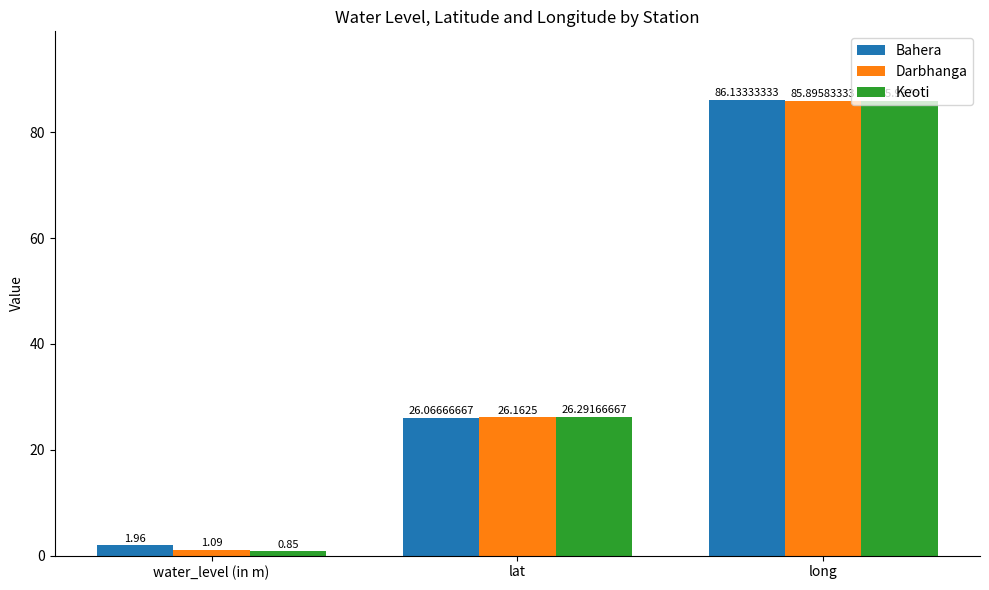

Which series has the largest range (max minus min)?

Keoti